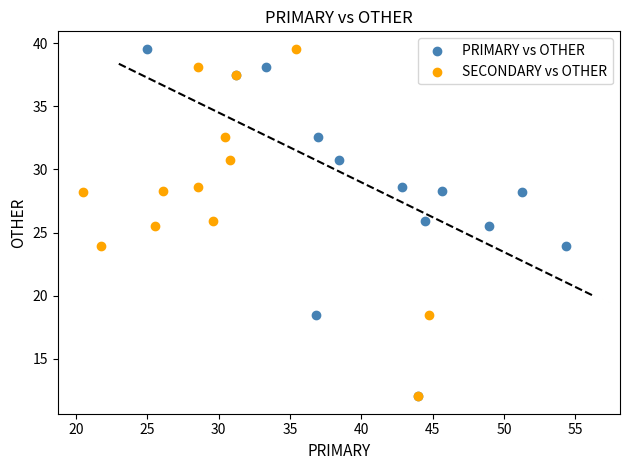

What are all the series names shown in the legend?

PRIMARY vs OTHER, SECONDARY vs OTHER